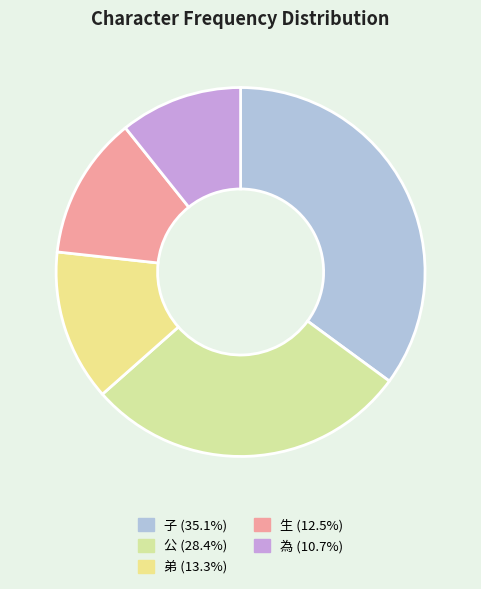

The 為 slice represents 11% of the pie. True or false?

True